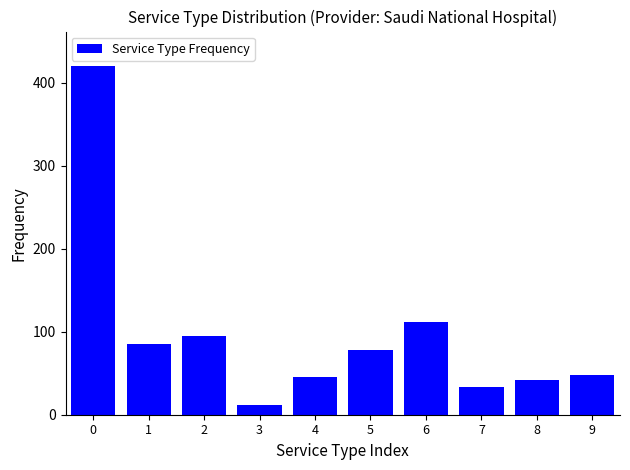

Reading left to right, what are all the values shown in this chart?

0=420	1=85	2=95	3=12	4=45	5=78	6=112	7=33	8=42	9=48